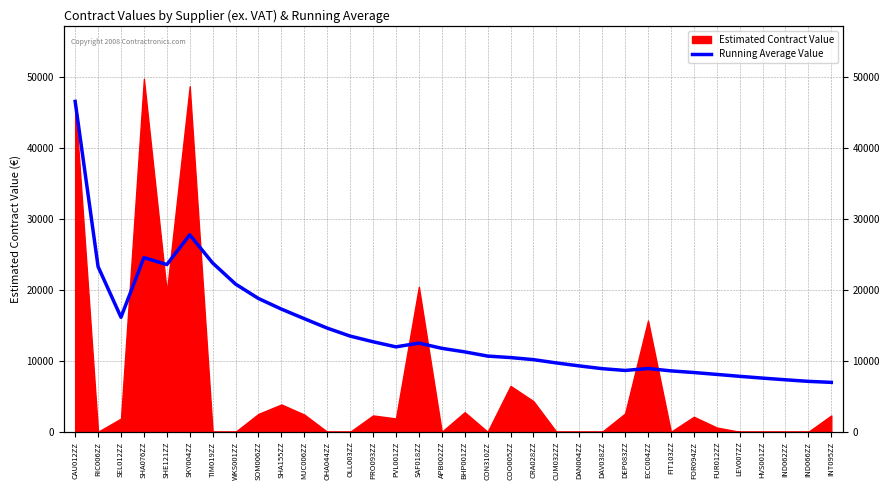

What is the label of the 4th point from the left?

SHA076ZZ